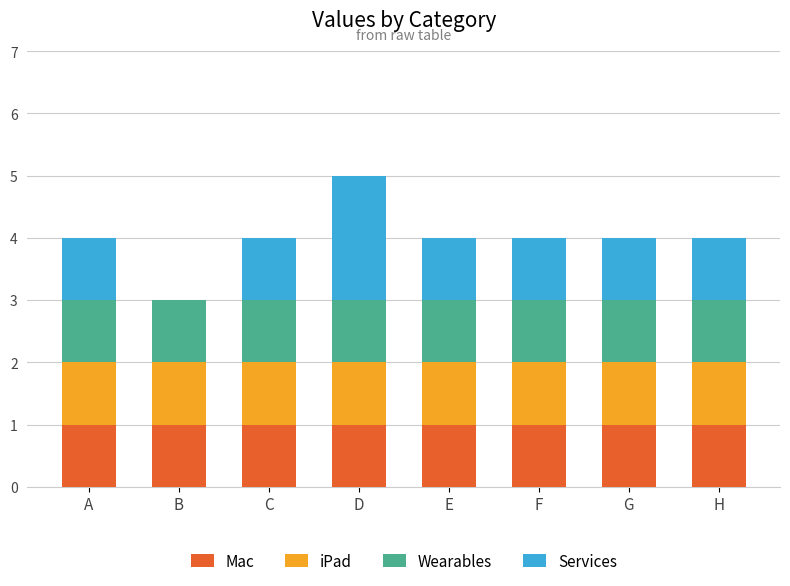

What is the total value across all series at C?

4